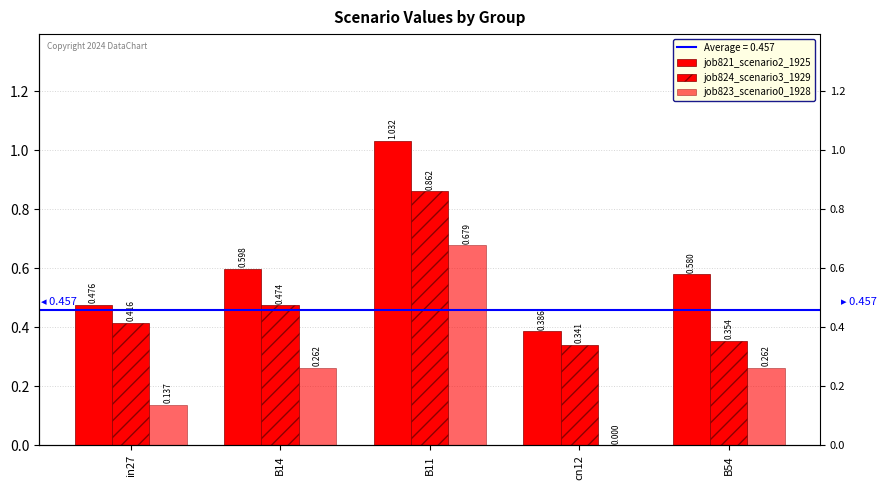

Rank the series at cn12 from highest to lowest value.

job821_scenario2_1925, job824_scenario3_1929, job823_scenario0_1928